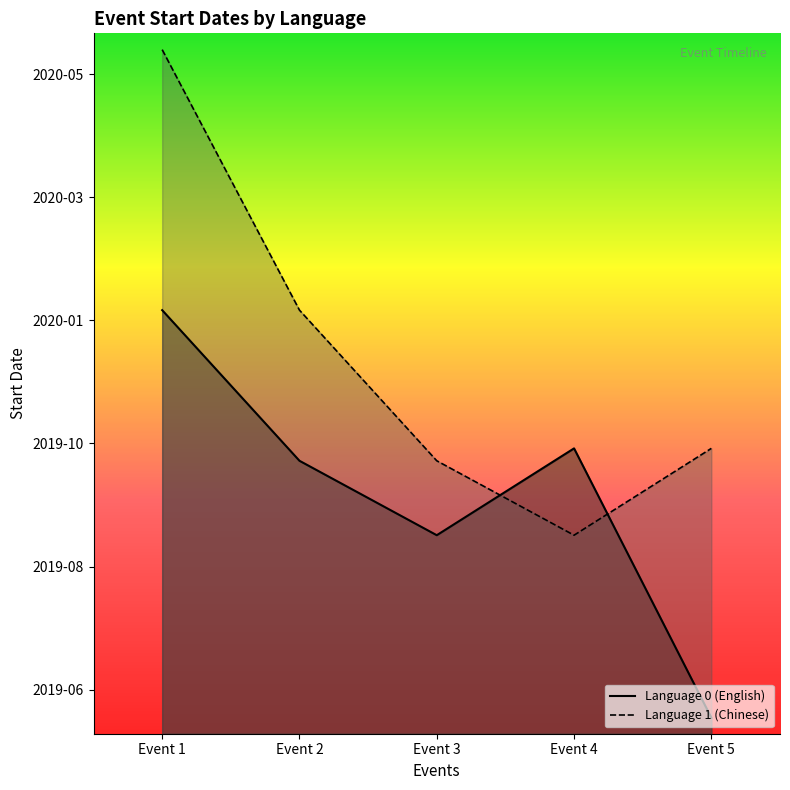

Reading left to right, list all the values displayed in this chart.

Language 0 (English): 1578499200000	1571155200000	1567526400000	1571760000000	1558627200000
Language 1 (Chinese): 1591200000000	1578499200000	1571155200000	1567526400000	1571760000000